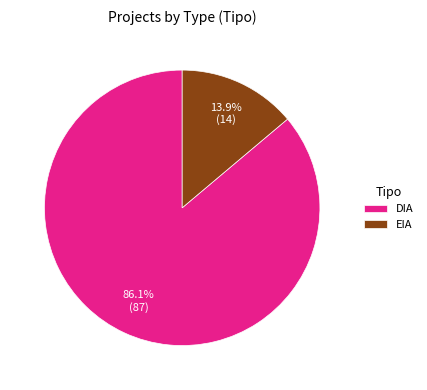

Does any single category account for the majority?

Yes